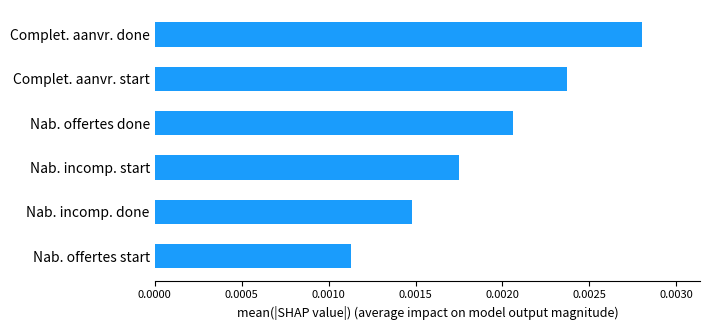

Between Complet. aanvr. done and Nab. offertes done, which is larger?

Complet. aanvr. done